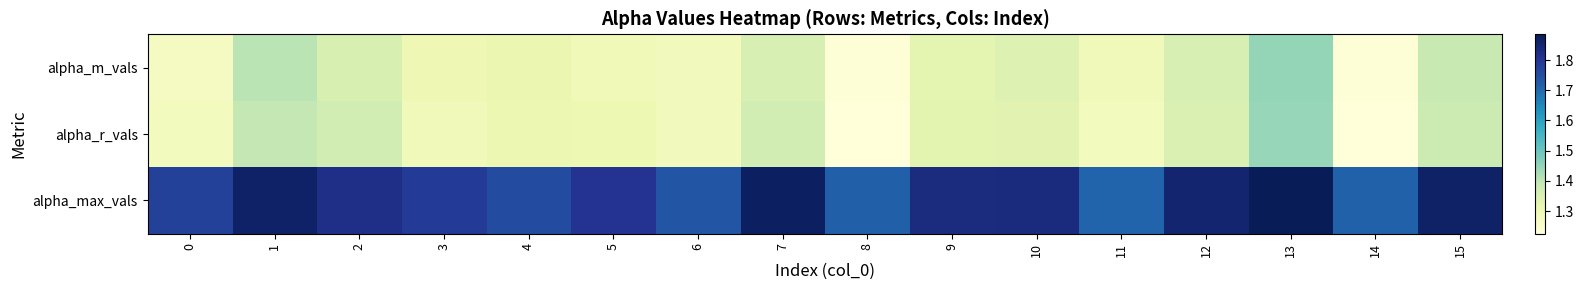

What is the spread (max minus min) of values at 1?

0.5